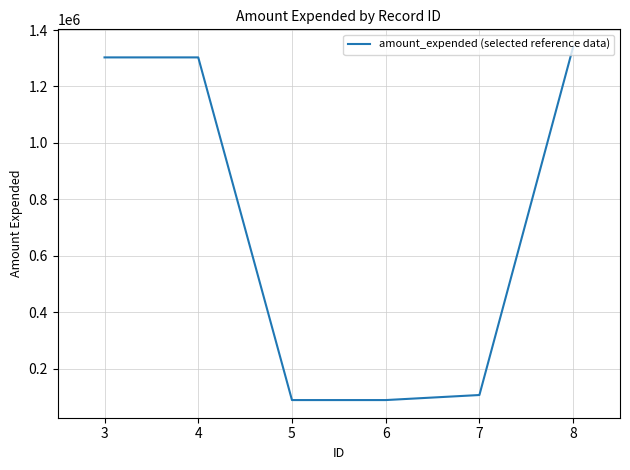

What is the ratio of the value at 3 to the value at 6?

14.7